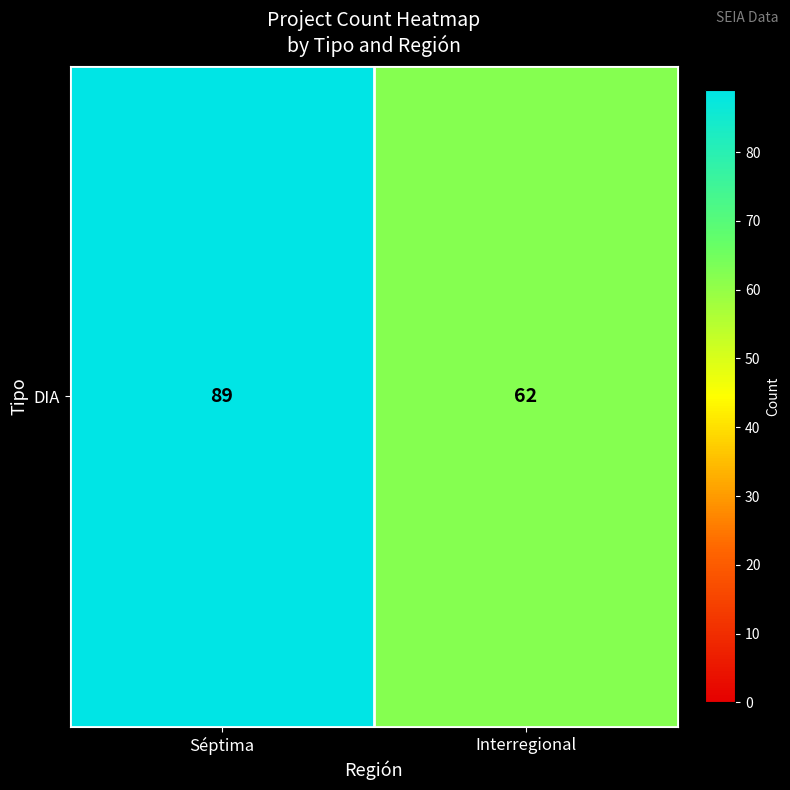

What is the difference between the values at Séptima and Interregional?

27